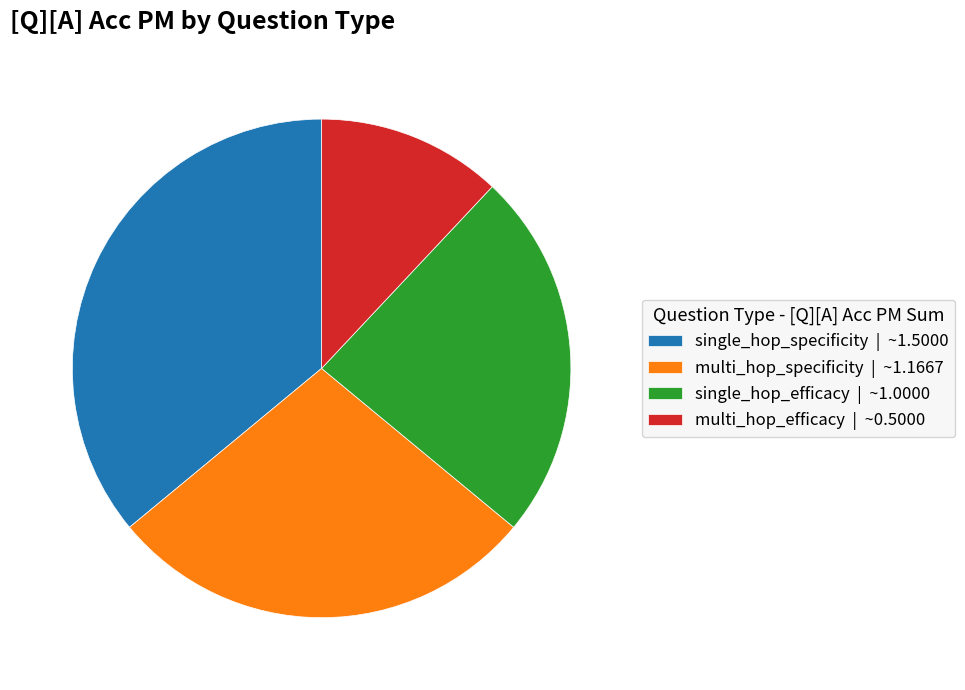

What is the ratio of the value at multi_hop_efficacy | ~0.5000 to the value at multi_hop_specificity | ~1.1667?

0.4